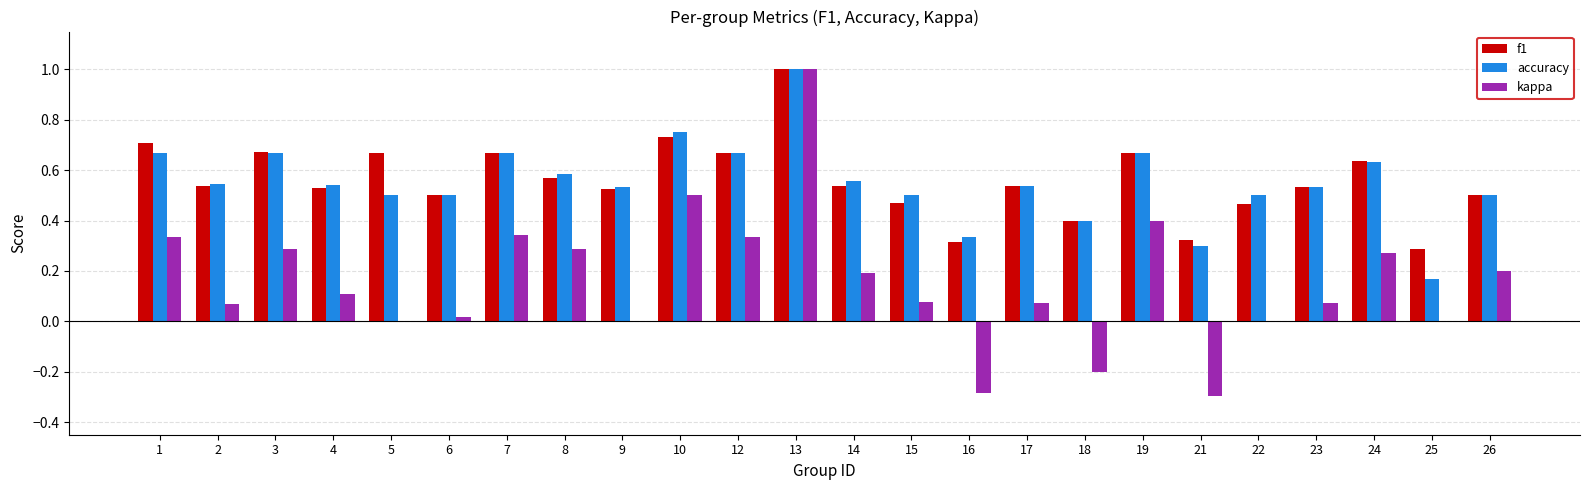

What is the total value across all series at 7?

1.7